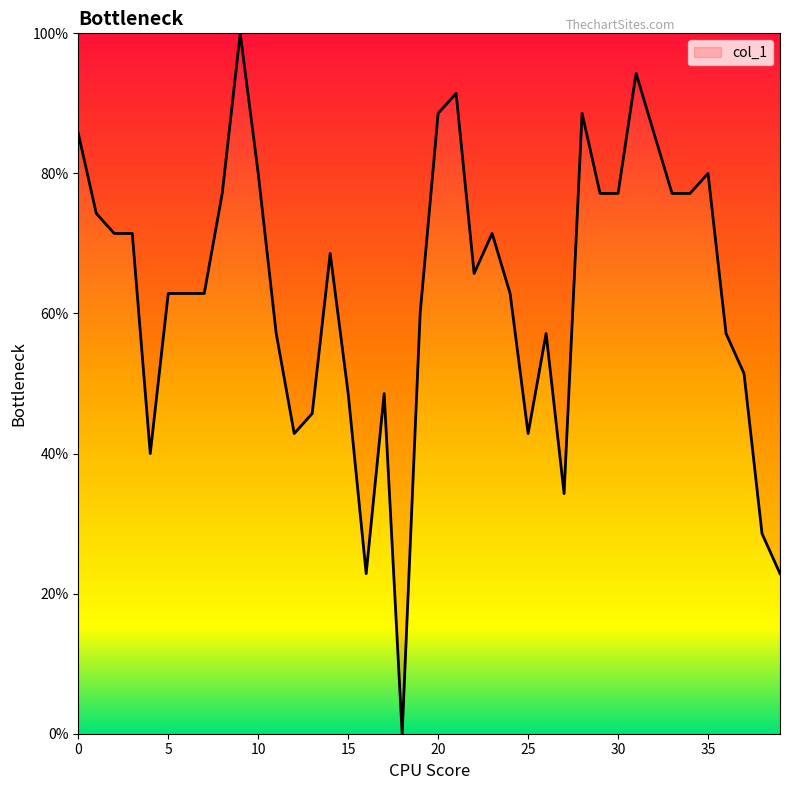

What is the sum of all values?

2514.3